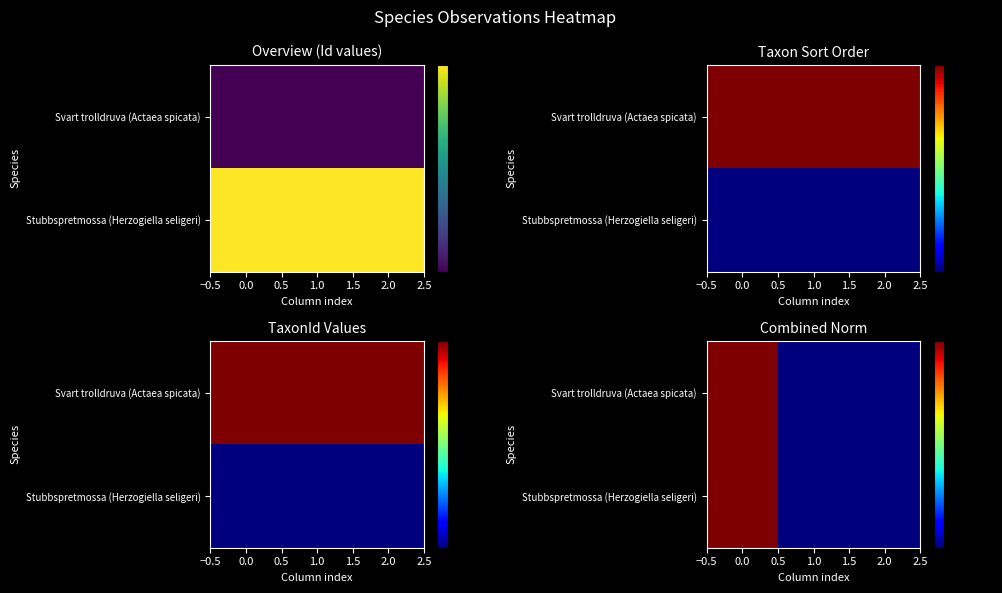

What is the difference between the Stubbspretmossa (Herzogiella seligeri) values at 2.0 and 0.0?

1.0